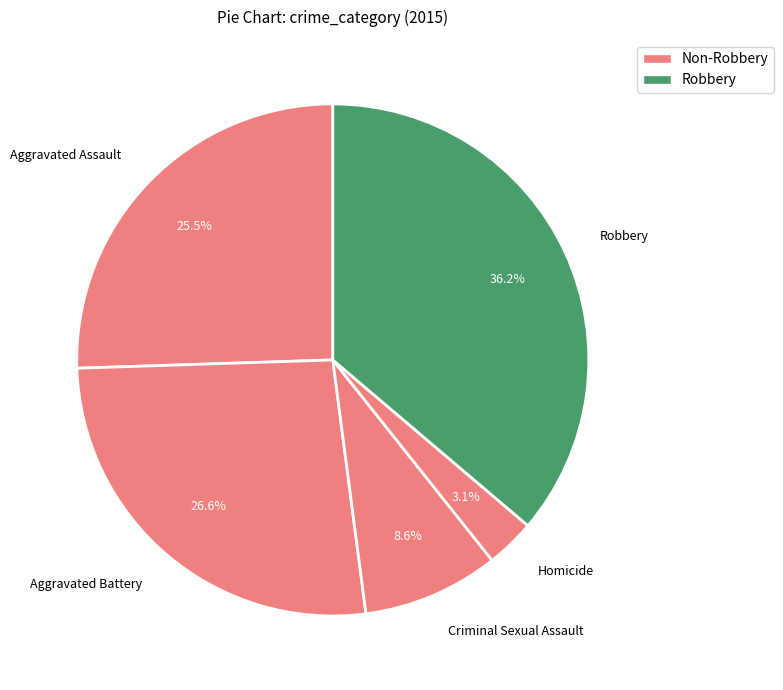

Rank the categories by value from lowest to highest.

Homicide, Criminal Sexual Assault, Aggravated Assault, Aggravated Battery, Robbery